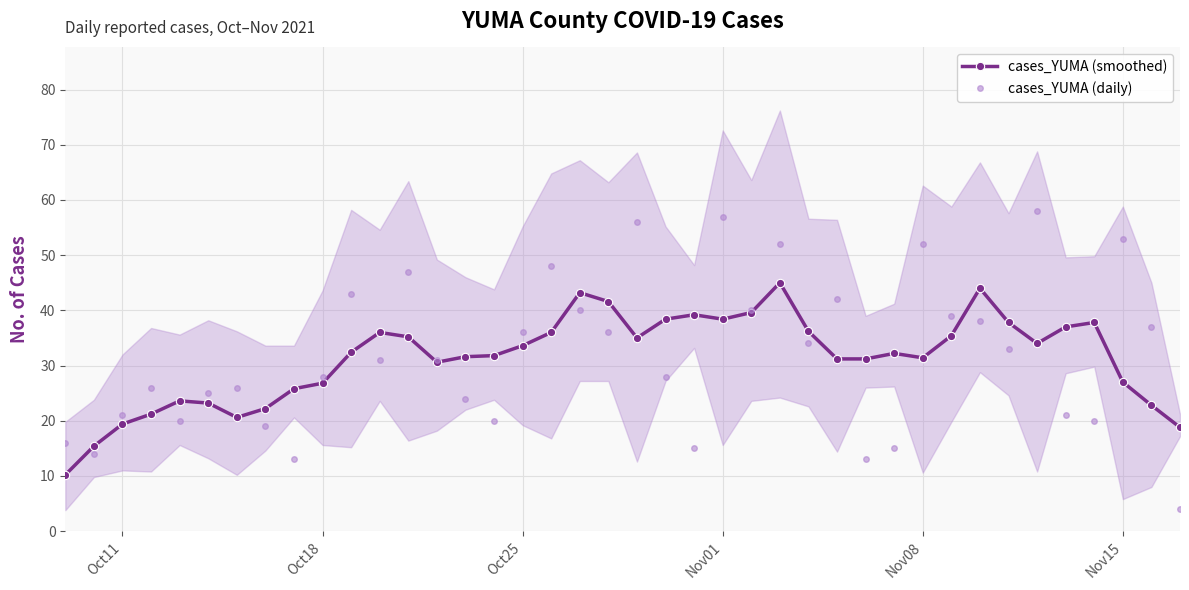

What is the difference between the maximum and minimum values in the cases_YUMA (daily) series?

54.0